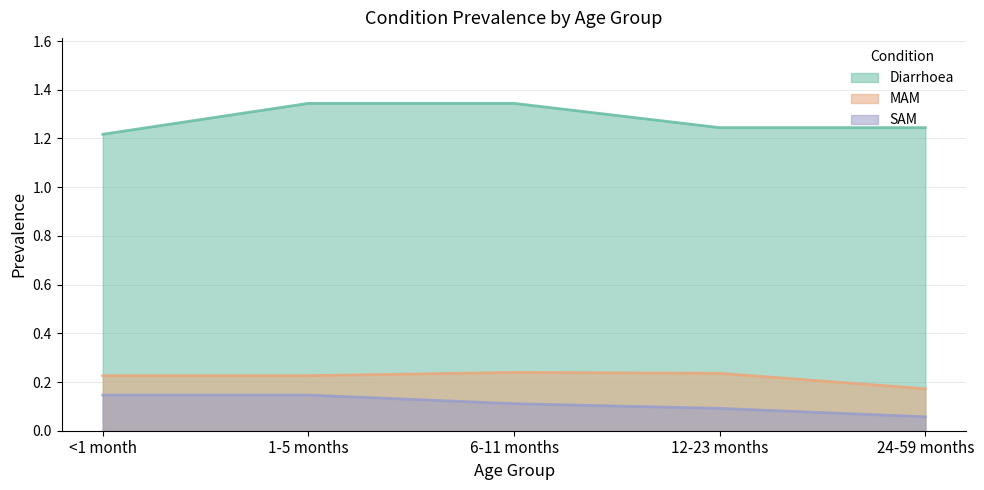

At which category does the chart reach its minimum across all series?

24-59 months